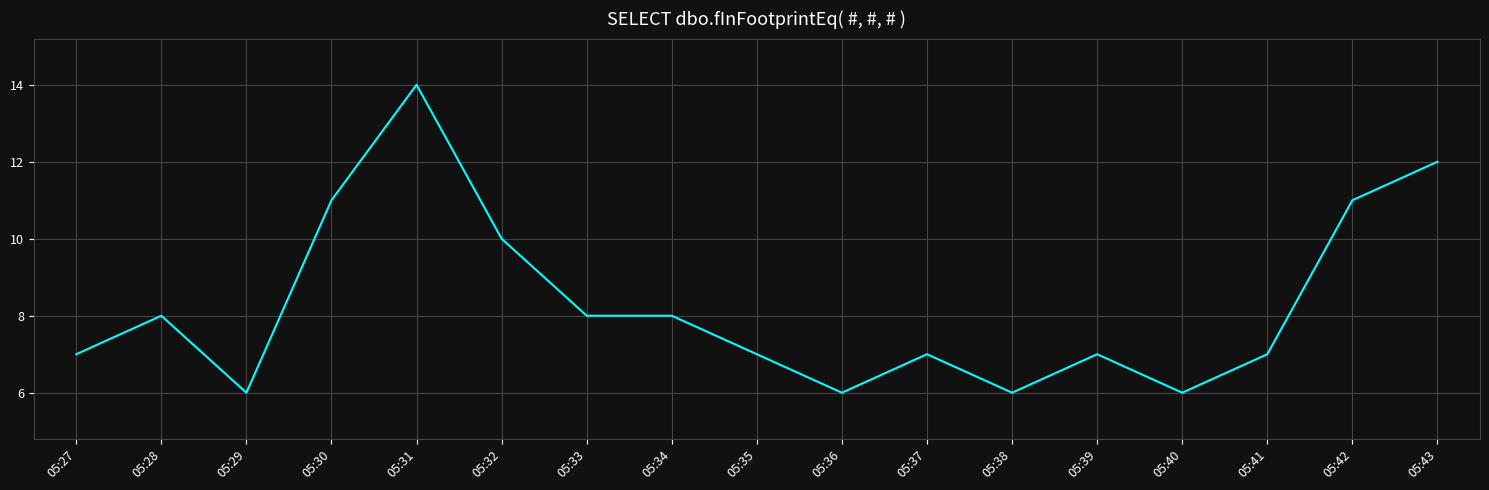

Which label corresponds to the largest value in the chart?

05:31